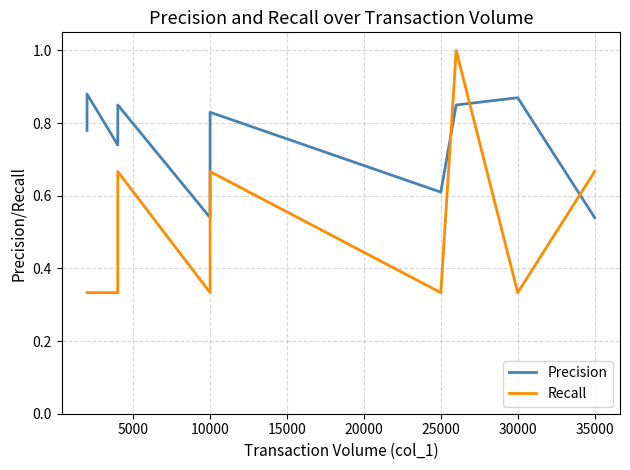

How many Recall values are between 0 and 1?

12